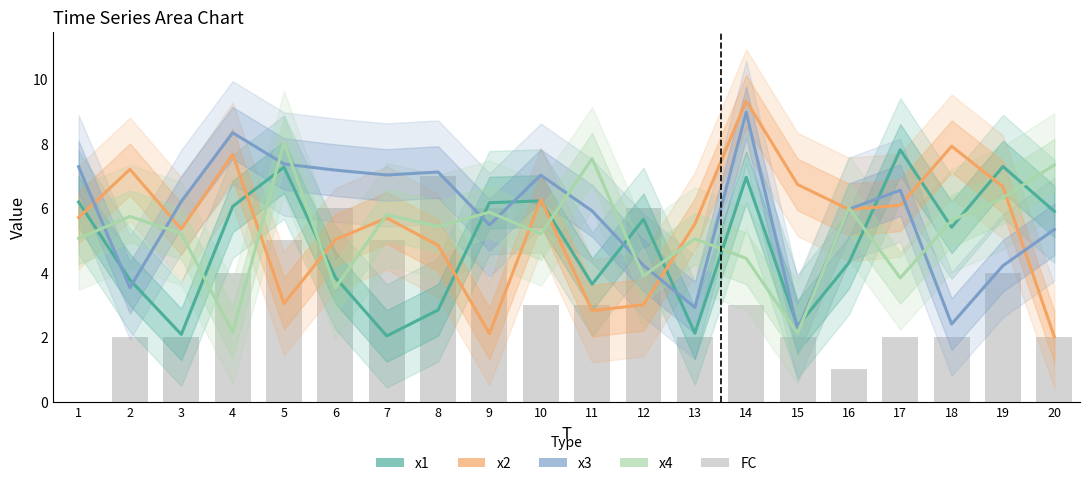

Reading left to right, what are all the values shown in this chart?

x1: 6.2	3.8	2.1	6.0	7.3	3.8	2.0	2.8	6.2	6.2	3.6	5.7	2.1	7.0	2.3	4.3	7.8	5.4	7.3	5.9
x2: 5.7	7.2	5.3	7.7	3.0	5.0	5.7	4.8	2.1	6.3	2.8	3.0	5.5	9.3	6.7	6.0	6.1	7.9	6.7	2.0
x3: 7.3	3.5	6.2	8.3	7.4	7.2	7.0	7.1	5.5	7.0	5.9	4.2	2.9	9.0	2.2	6.0	6.6	2.4	4.2	5.3
x4: 5.1	5.7	5.2	2.1	8.0	3.5	5.8	5.4	5.9	5.2	7.5	3.9	5.0	4.4	2.1	6.0	3.8	5.6	6.3	7.3
FC: 0.0	2.0	2.0	4.0	5.0	6.0	5.0	7.0	6.0	3.0	3.0	6.0	2.0	3.0	2.0	1.0	2.0	2.0	4.0	2.0